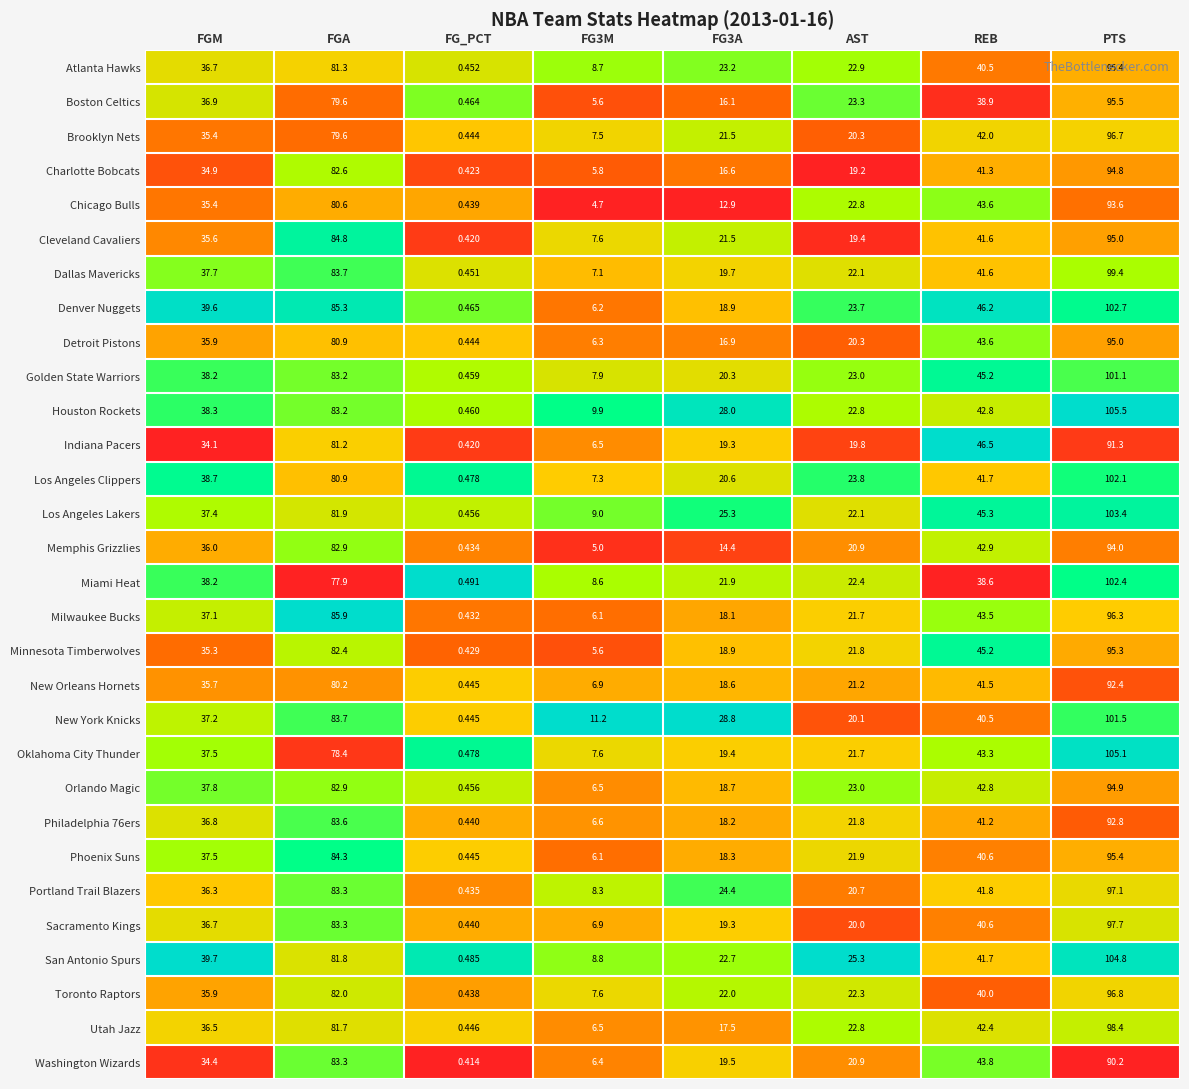

At which label does Miami Heat reach its peak?

PTS